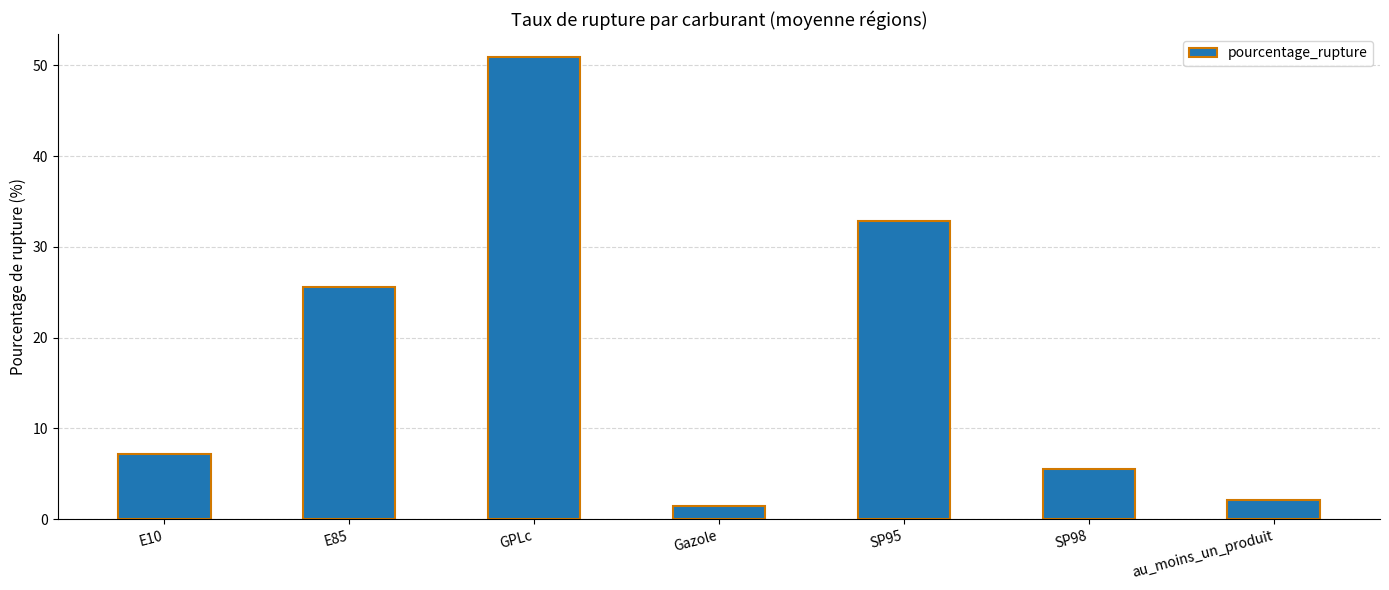

How many values are below 7?

3